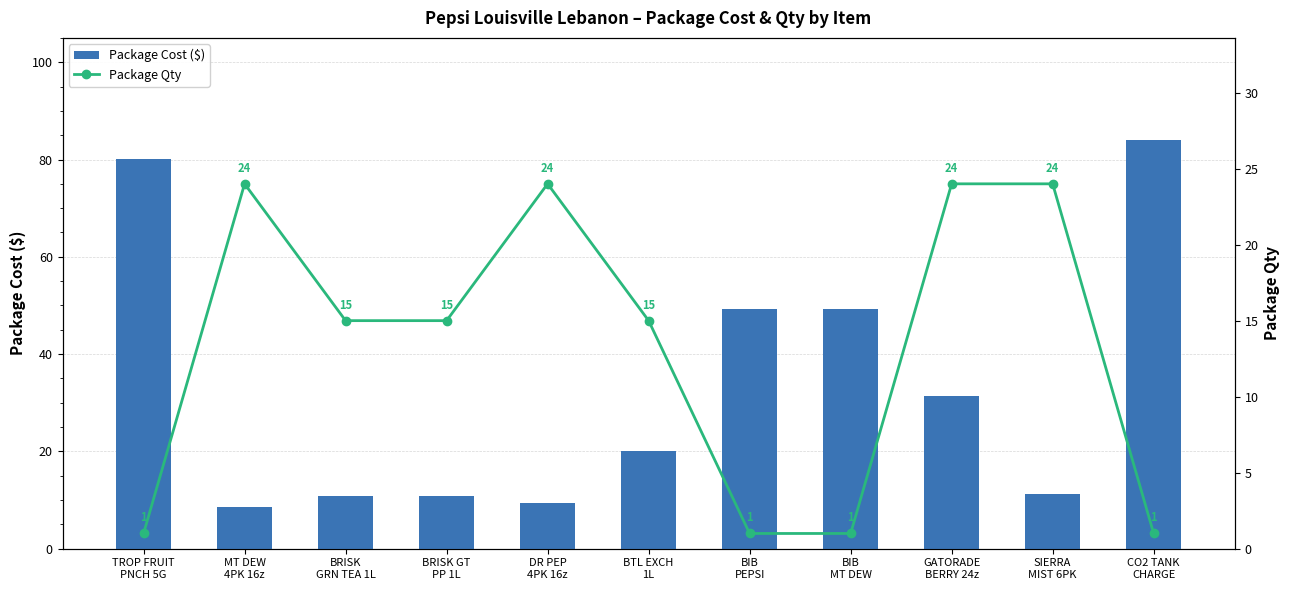

Rank the series by their maximum value, from highest to lowest.

Package Cost ($), Package Qty